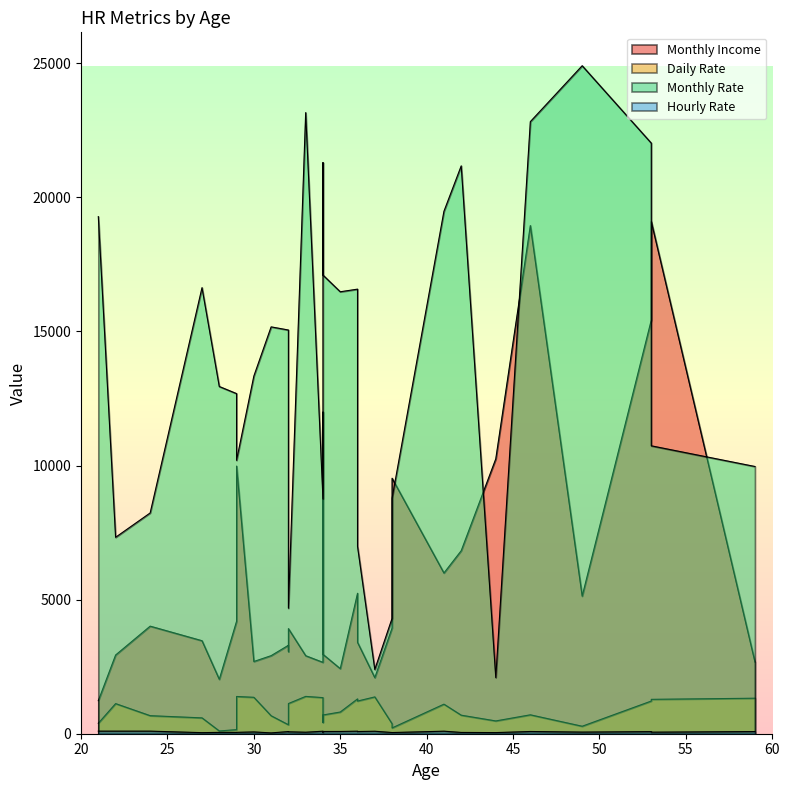

True or false: Daily Rate has a value of 103 at 28.

True